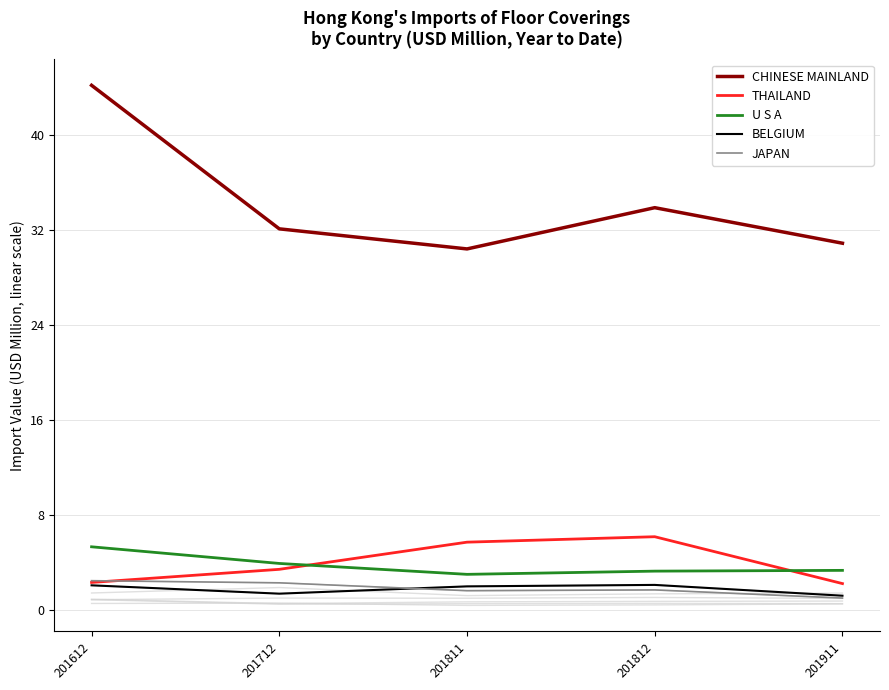

How many data points in CHINESE MAINLAND are above 32?

3